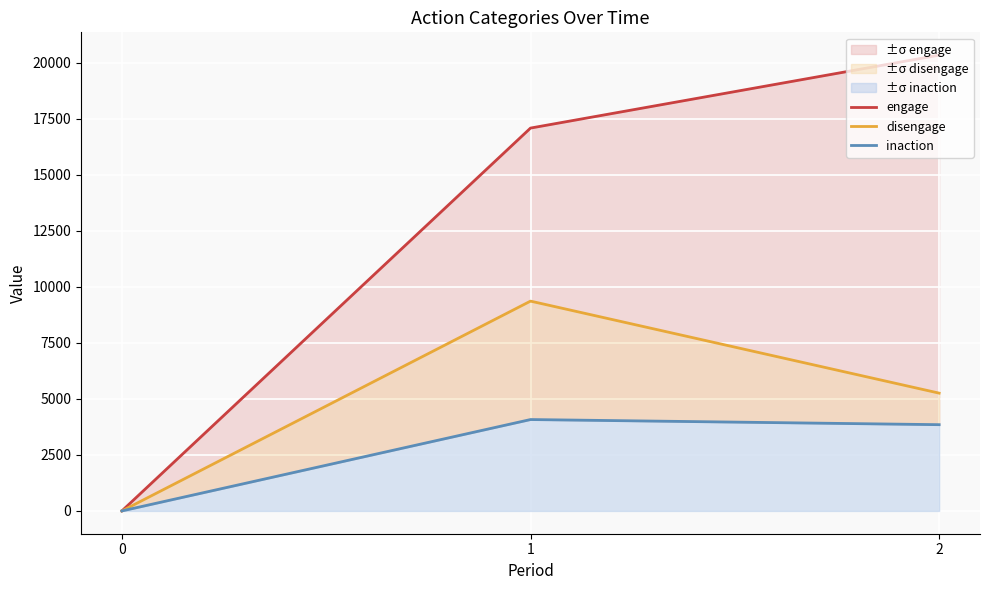

What is the approximate value of disengage at 1, to the nearest 100?

9400